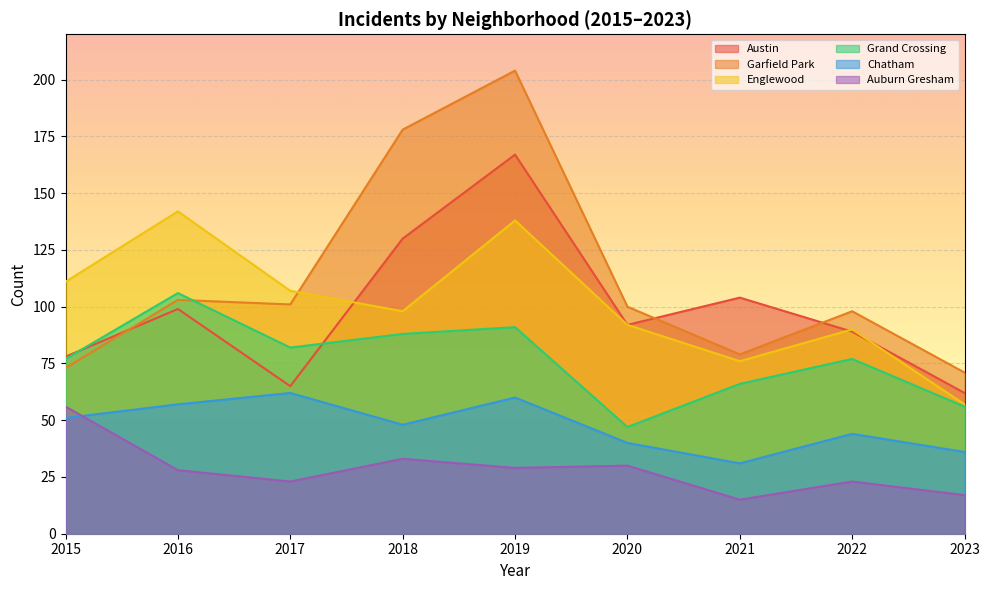

In Auburn Gresham, how many points are lower than both neighbors (excluding endpoints)?

3